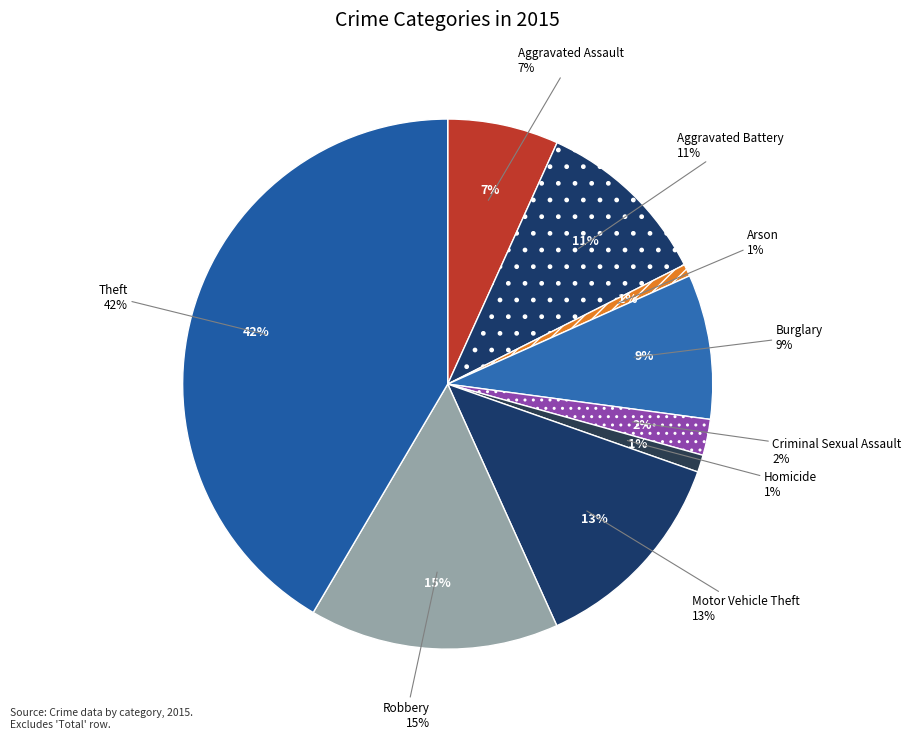

Rank the categories by value from lowest to highest.

Arson, Homicide, Criminal Sexual Assault, Aggravated Assault, Burglary, Aggravated Battery, Motor Vehicle Theft, Robbery, Theft